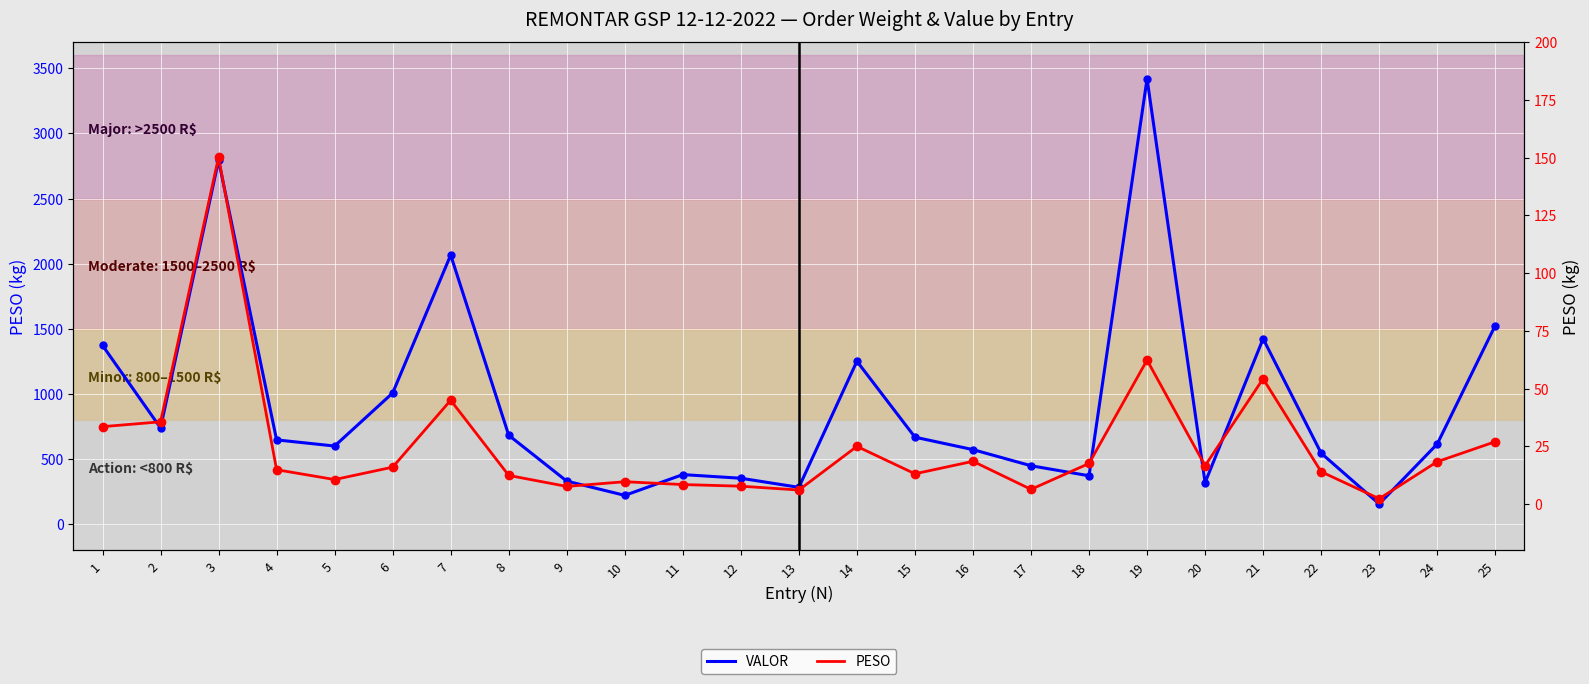

Which series has the largest total across all categories?

VALOR